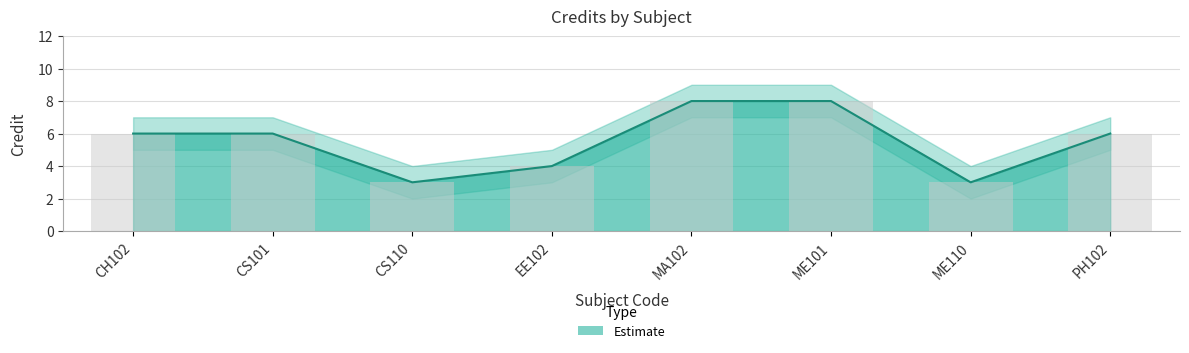

Count the number of data series in this chart.

2